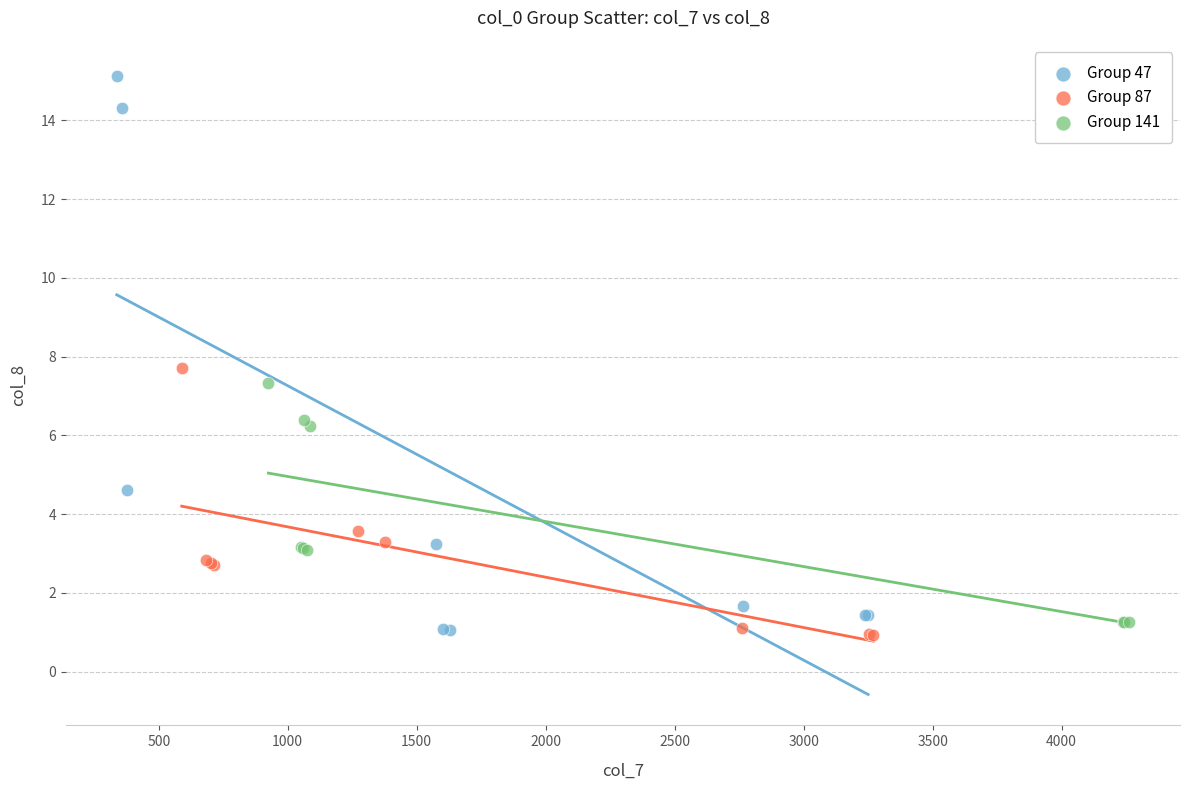

Which series reaches the maximum Y coordinate?

Group 47